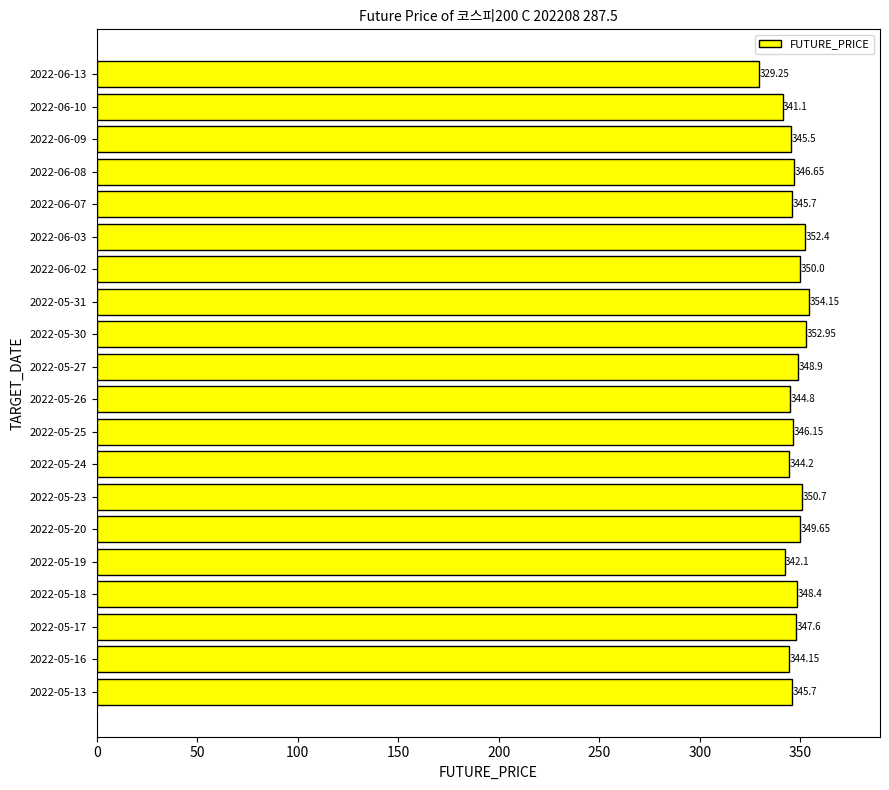

Which has a higher value, 2022-05-20 or 2022-06-03?

2022-06-03